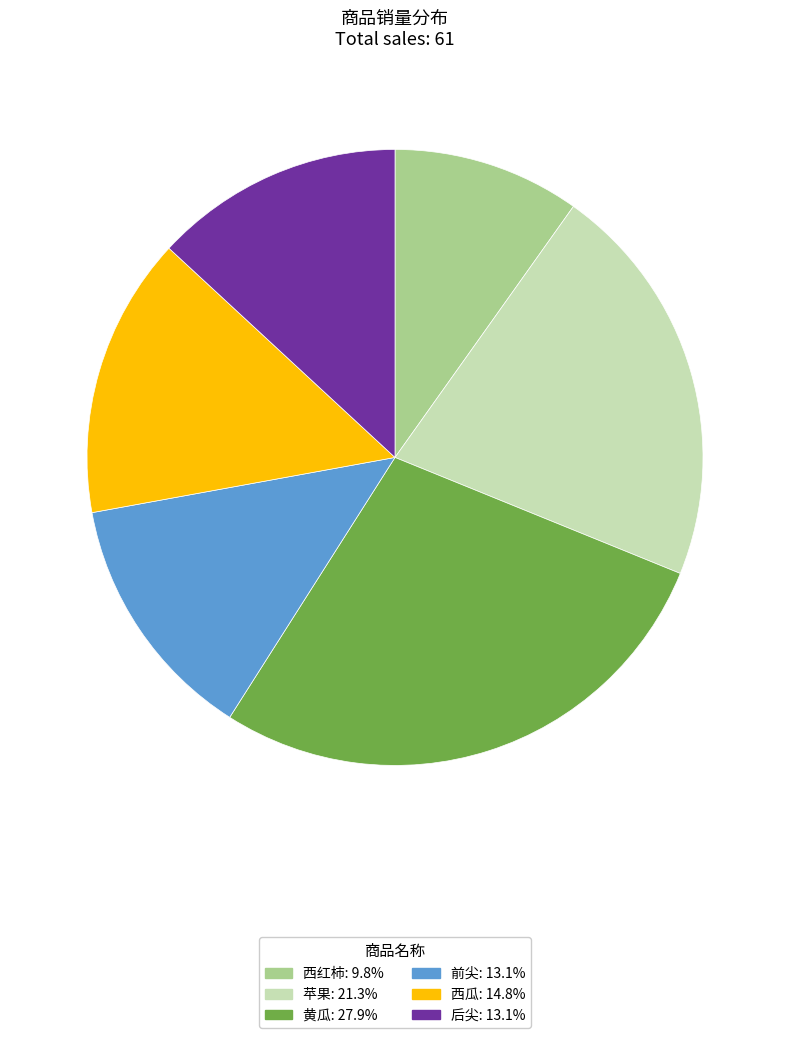

Does 西红柿 represent more than half of the total?

No